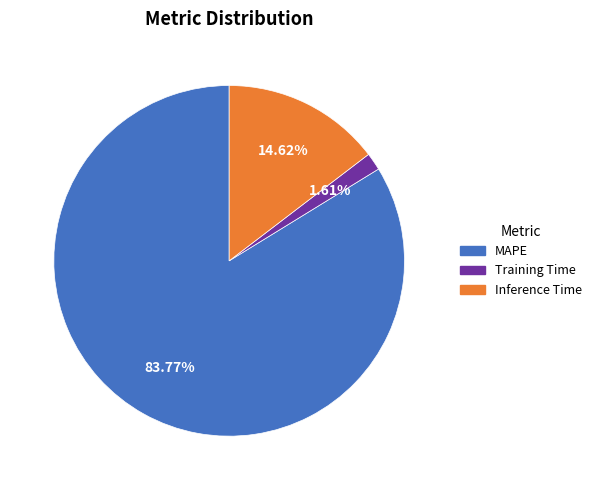

What percentage is NOT represented by MAPE?

16.2%